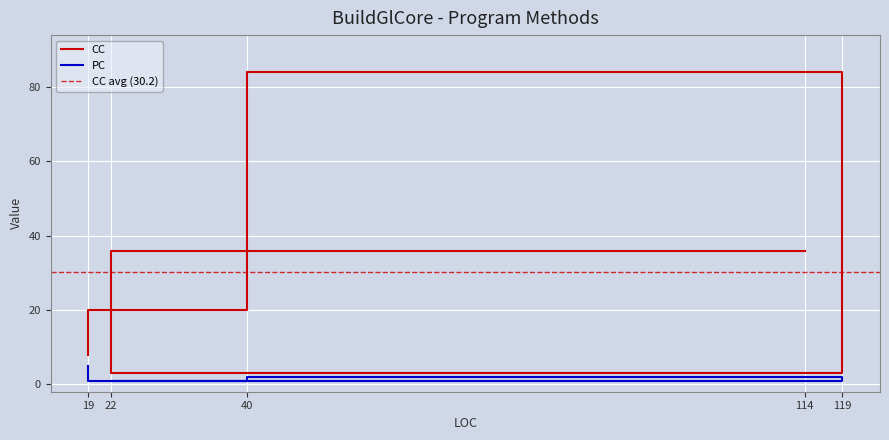

What are all the series names shown in the legend?

CC, PC